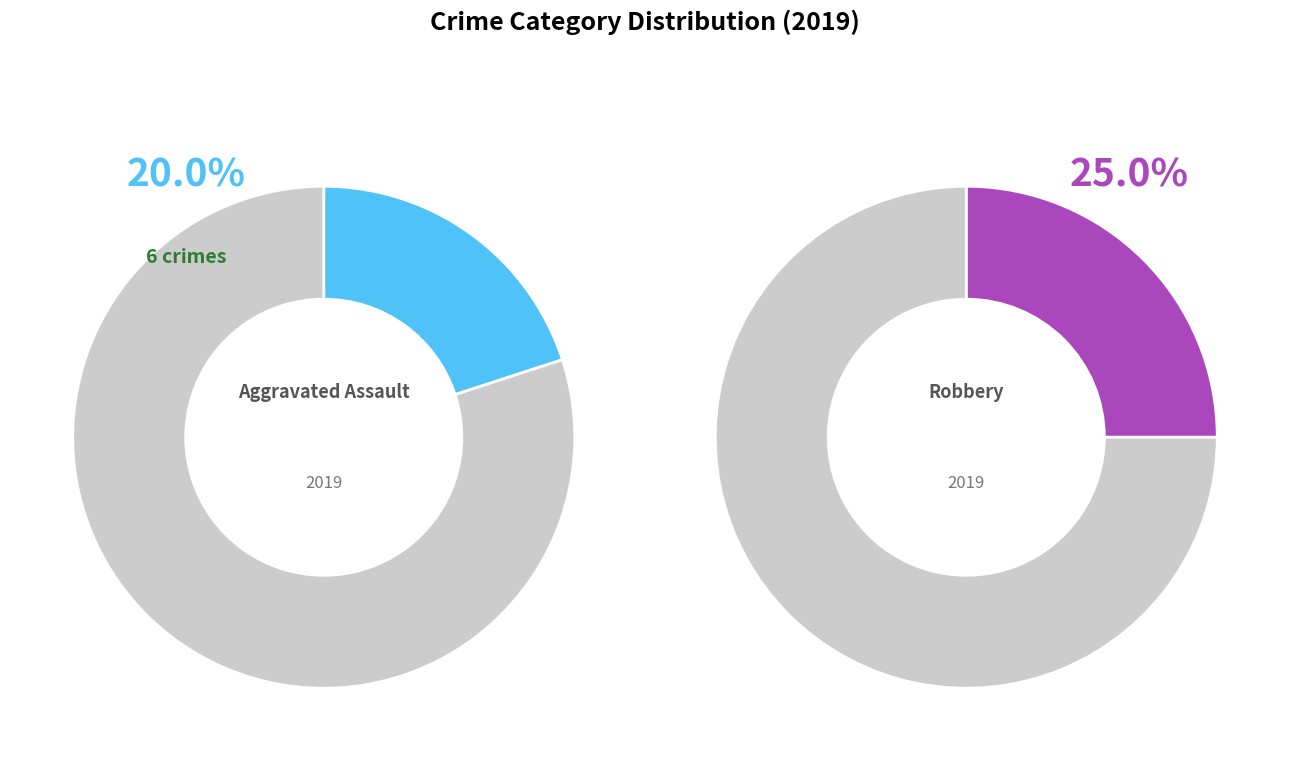

Does Homicide account for over 50% of the chart?

No